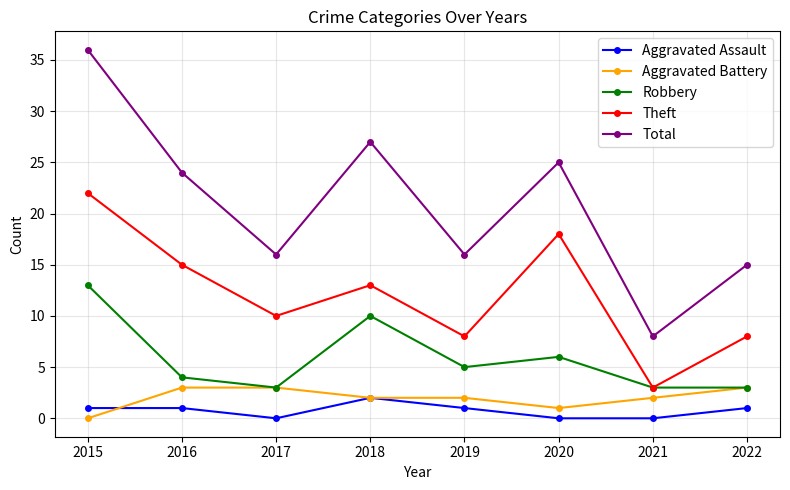

Rank the series by their maximum value, from highest to lowest.

Total, Theft, Robbery, Aggravated Battery, Aggravated Assault